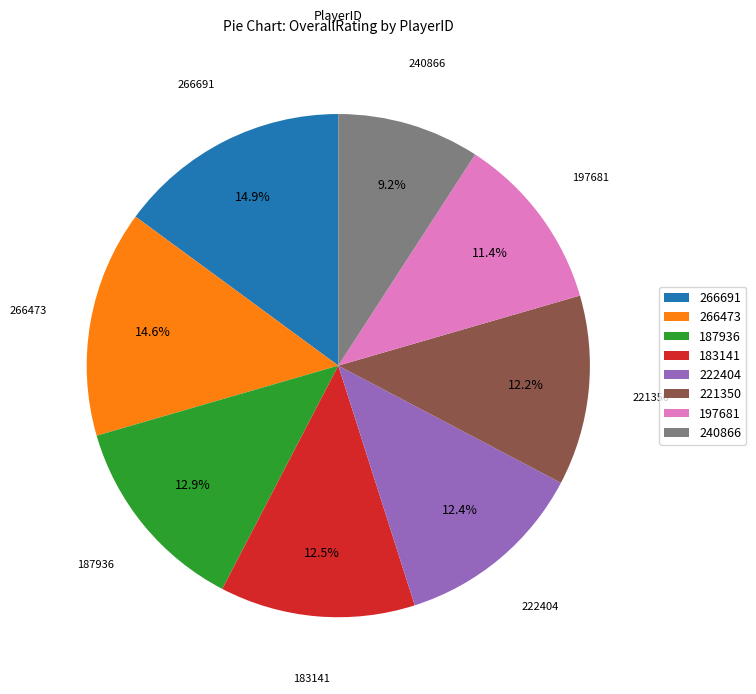

How much of the chart is everything except 187936?

87.1%